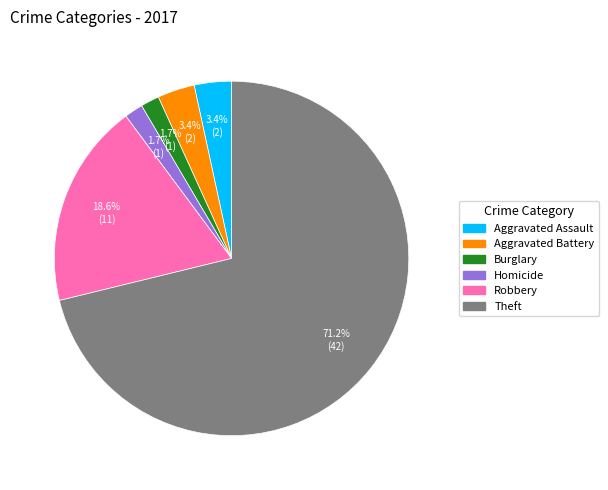

Is there a majority slice in this chart?

Yes